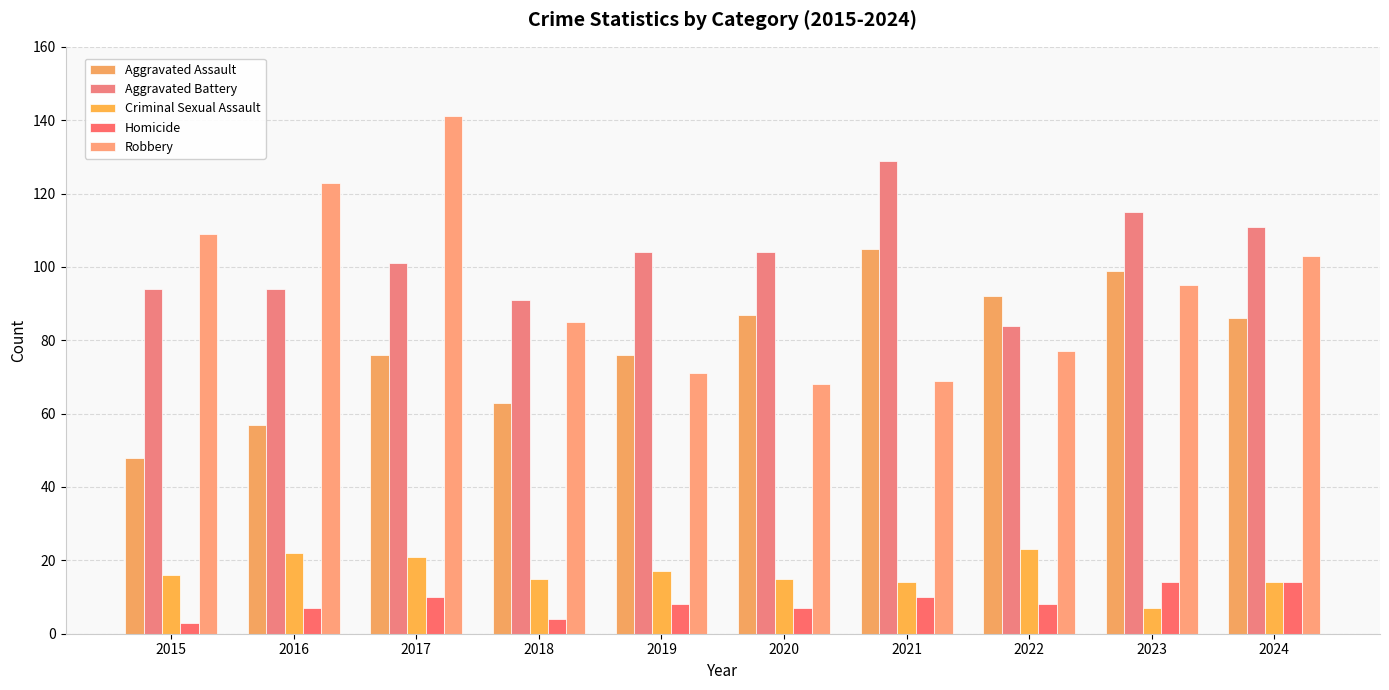

Reading right to left, list all the values displayed in this chart.

Aggravated Assault: 86	99	92	105	87	76	63	76	57	48
Aggravated Battery: 111	115	84	129	104	104	91	101	94	94
Criminal Sexual Assault: 14	7	23	14	15	17	15	21	22	16
Homicide: 14	14	8	10	7	8	4	10	7	3
Robbery: 103	95	77	69	68	71	85	141	123	109